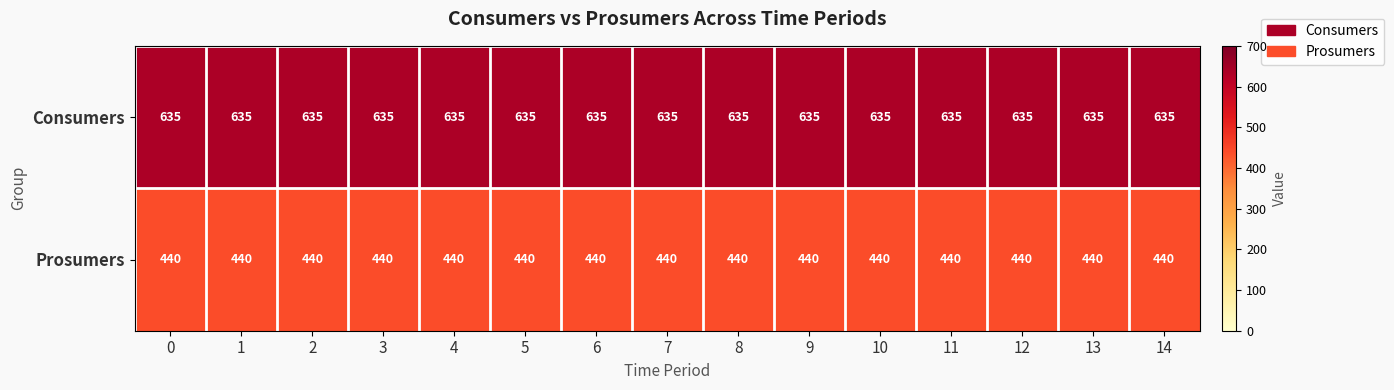

How many series are shown in this chart?

2